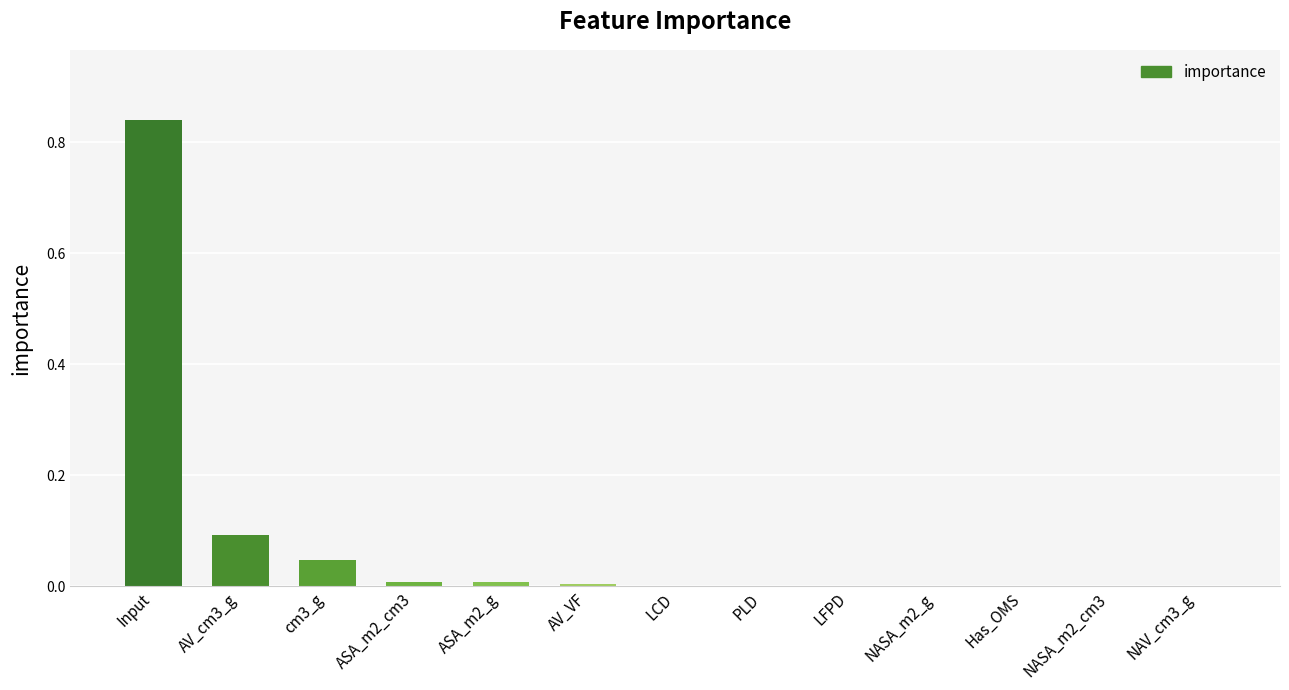

The value at Has_OMS is 0.0. True or false?

True